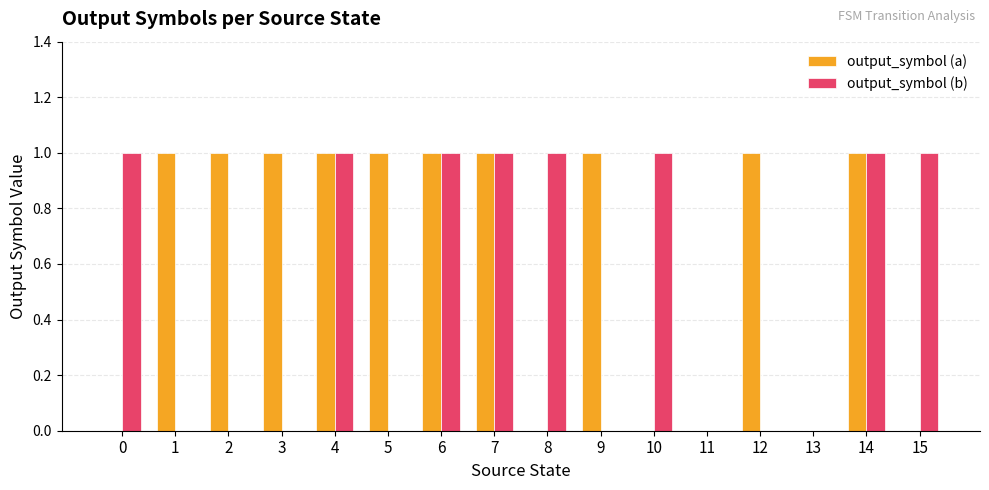

What is the sum of all output_symbol (b) values?

8